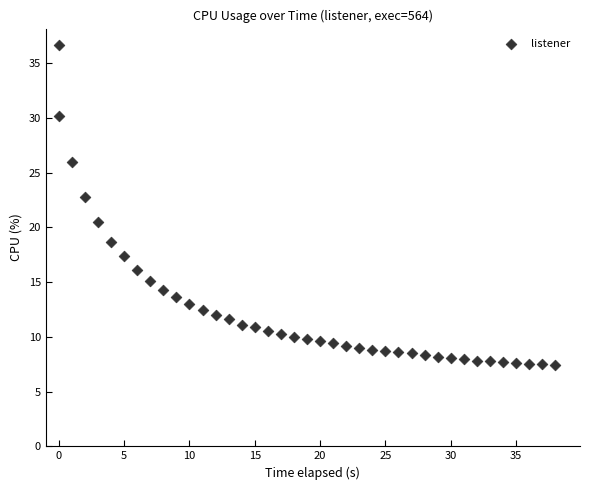

What Y value in the scatter plot is closest to 22?

22.8